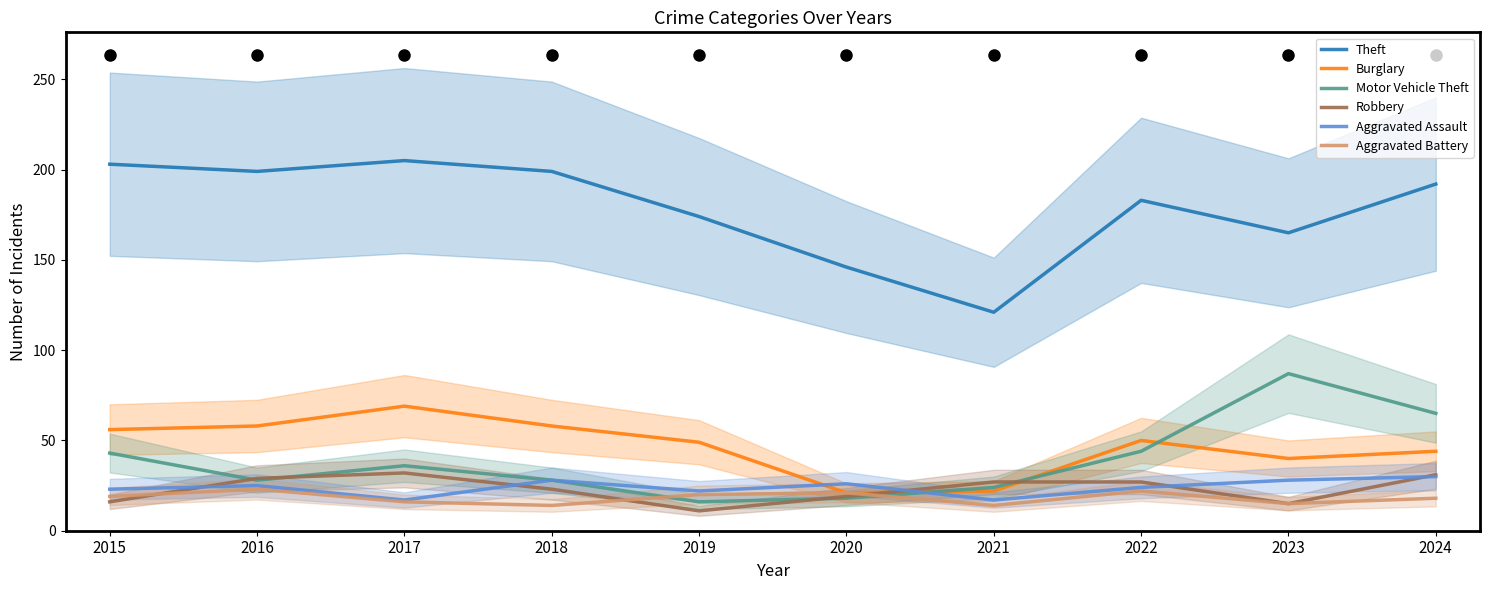

Which category has the highest value in the Robbery series?

2017